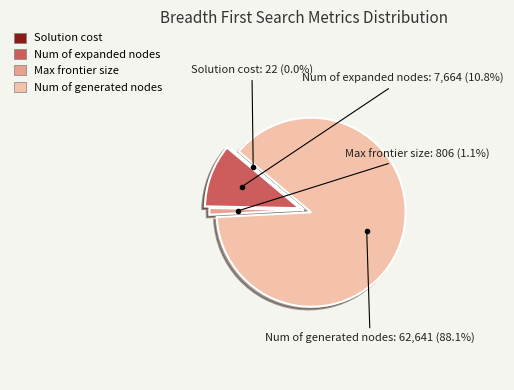

Which slice represents more than half of the pie?

Num of generated nodes